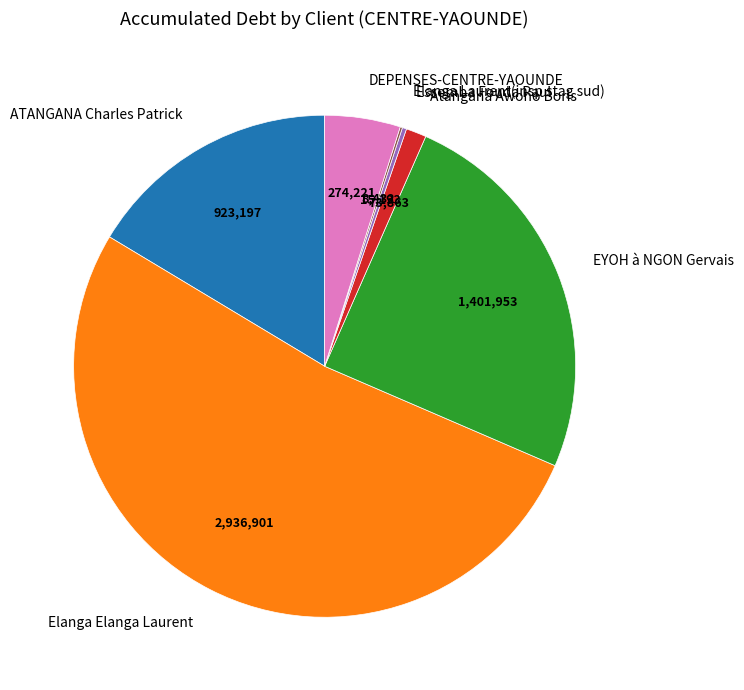

The EYOH à NGON Gervais slice represents 25% of the pie. True or false?

True